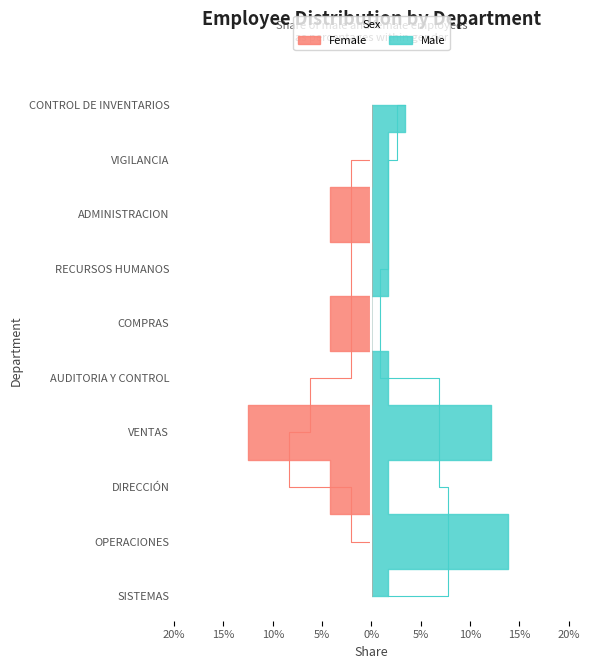

Reading left to right, extract all data points from this chart.

hombre_counts: hombre_counts=1	mujer_counts=8	2=1	3=7	4=1	5=0	6=1	7=1	8=1	9=2
mujer_counts: hombre_counts=0	mujer_counts=0	2=1	3=3	4=0	5=1	6=0	7=1	8=0	9=0